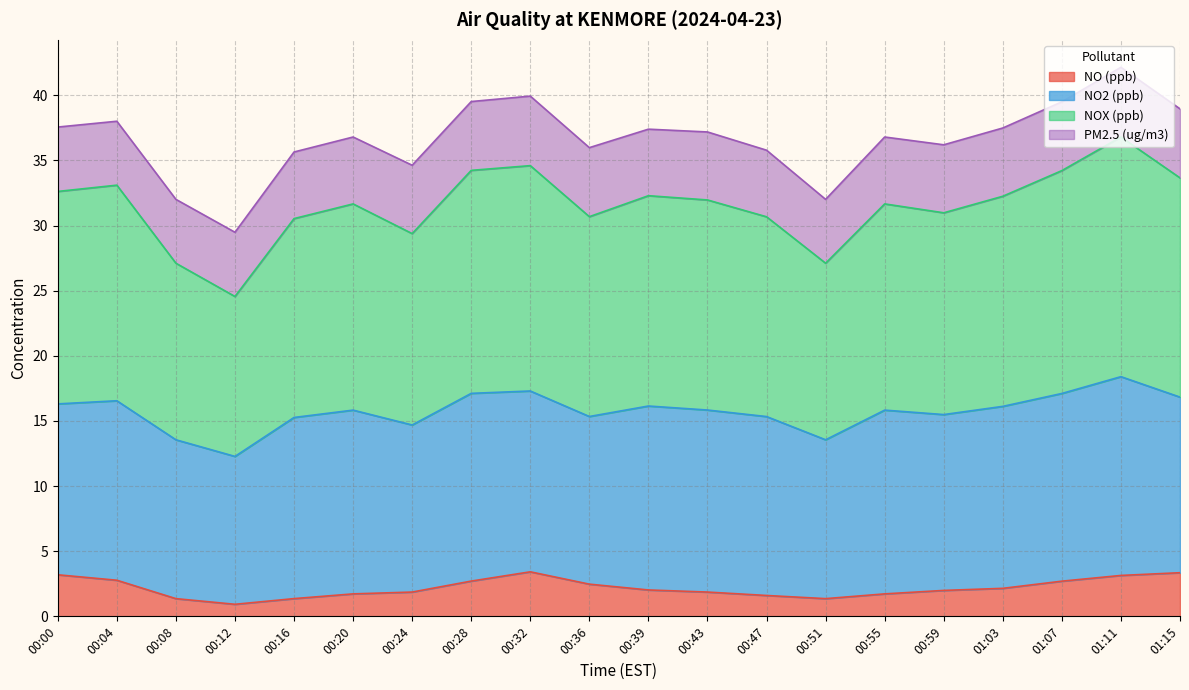

True or false: NO (ppb) and NOX (ppb) intersect in this chart.

False